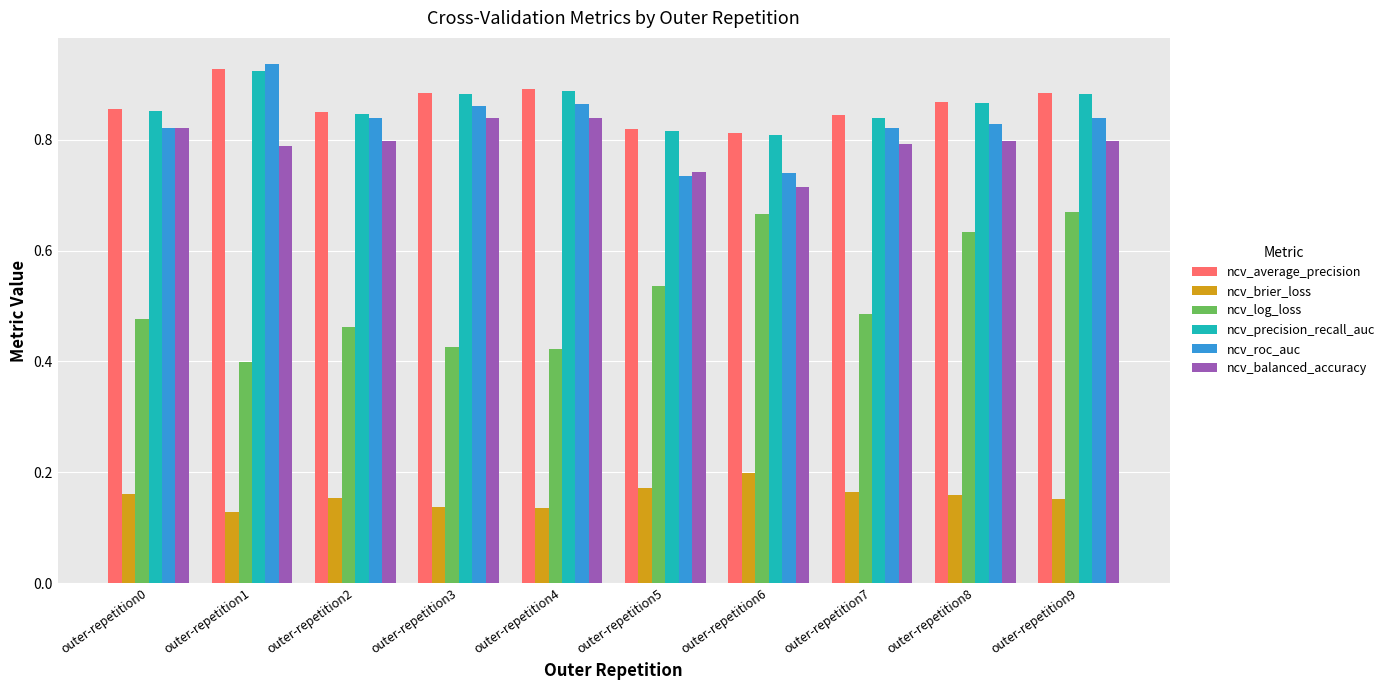

At which category does the chart reach its peak across all series?

outer-repetition1